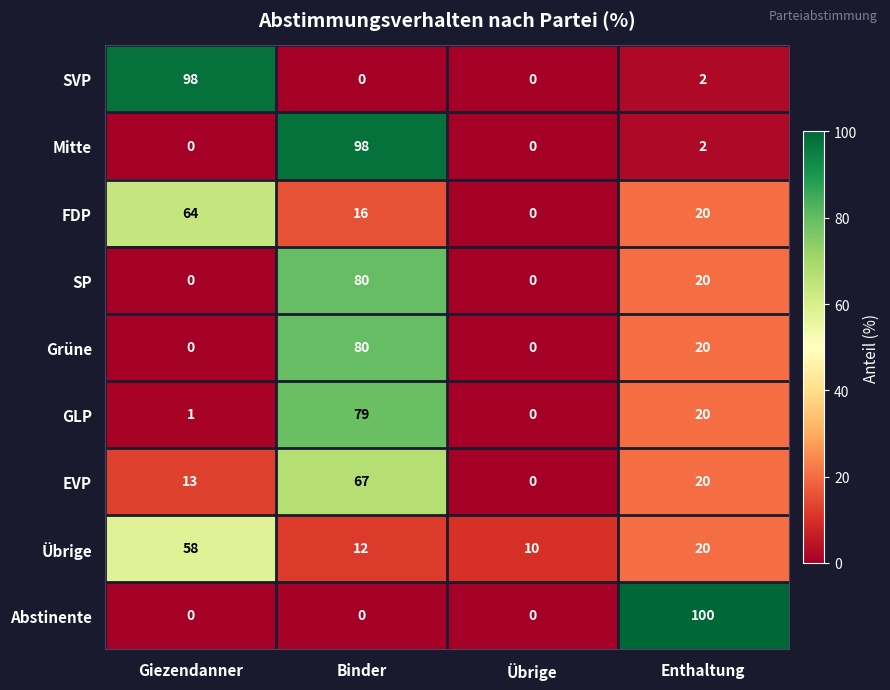

What is the average value of the Grüne series?

25